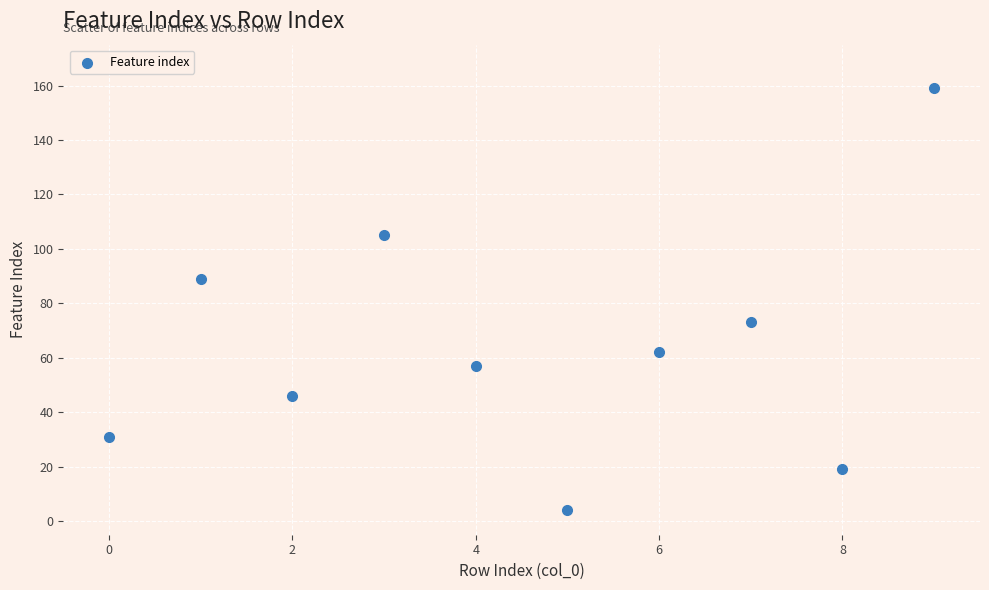

What is the range of Y values (max minus min)?

155